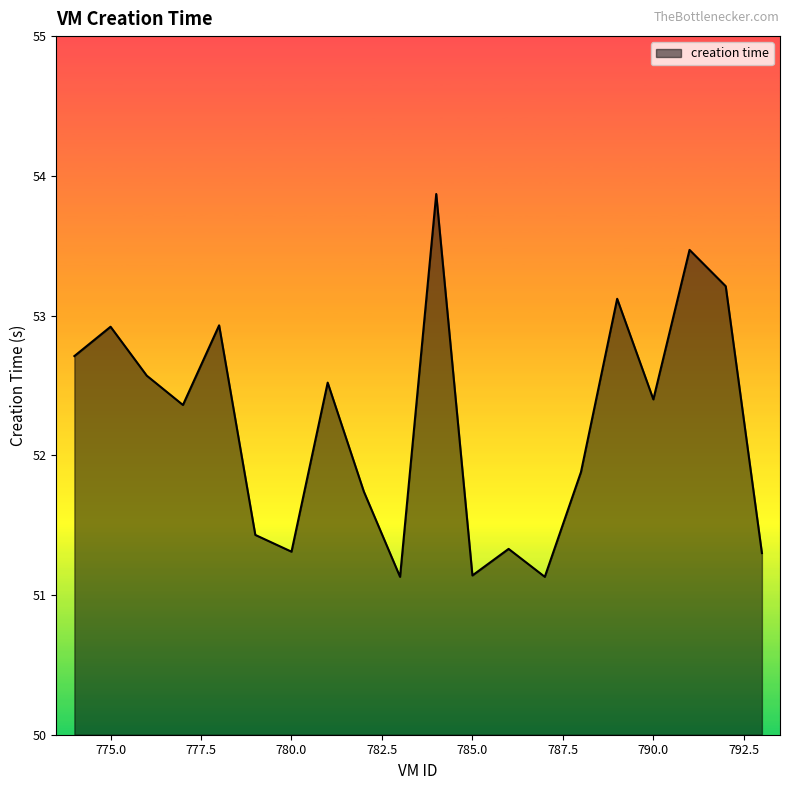

What is the maximum value shown in the chart?

53.9